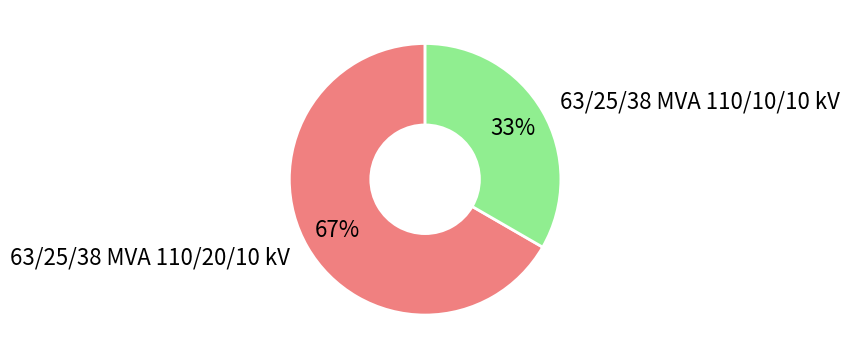

What is the largest slice in the pie chart?

63/25/38 MVA 110/20/10 kV